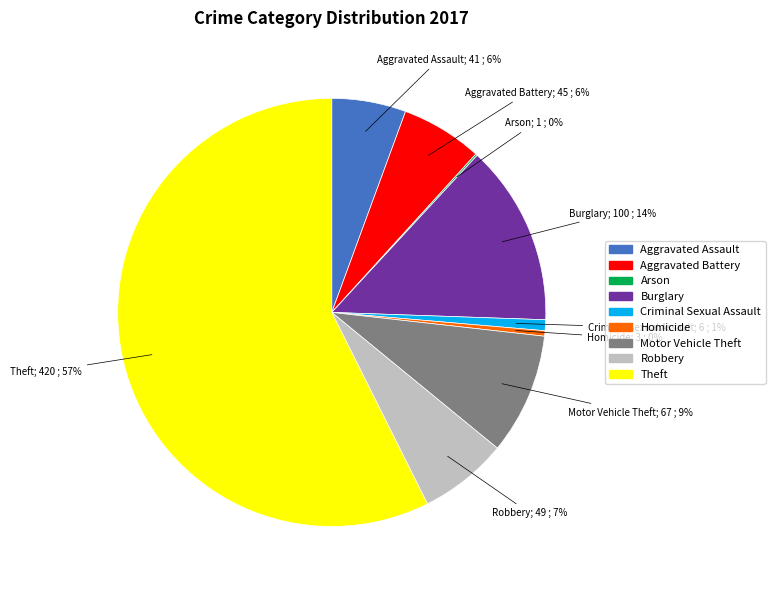

What is the largest slice in the pie chart?

Theft